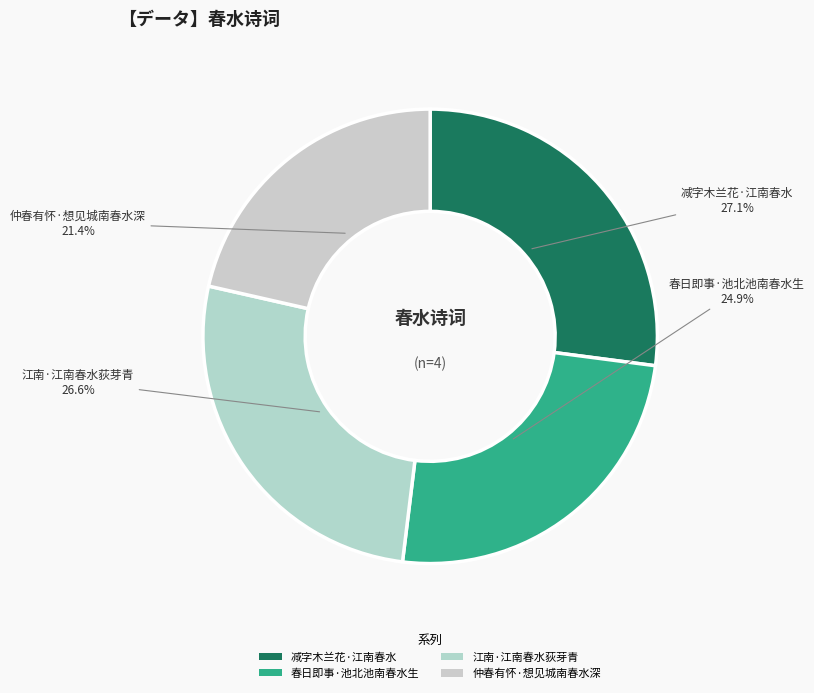

To the nearest percent, what portion does 江南·江南春水荻芽青 represent?

27%